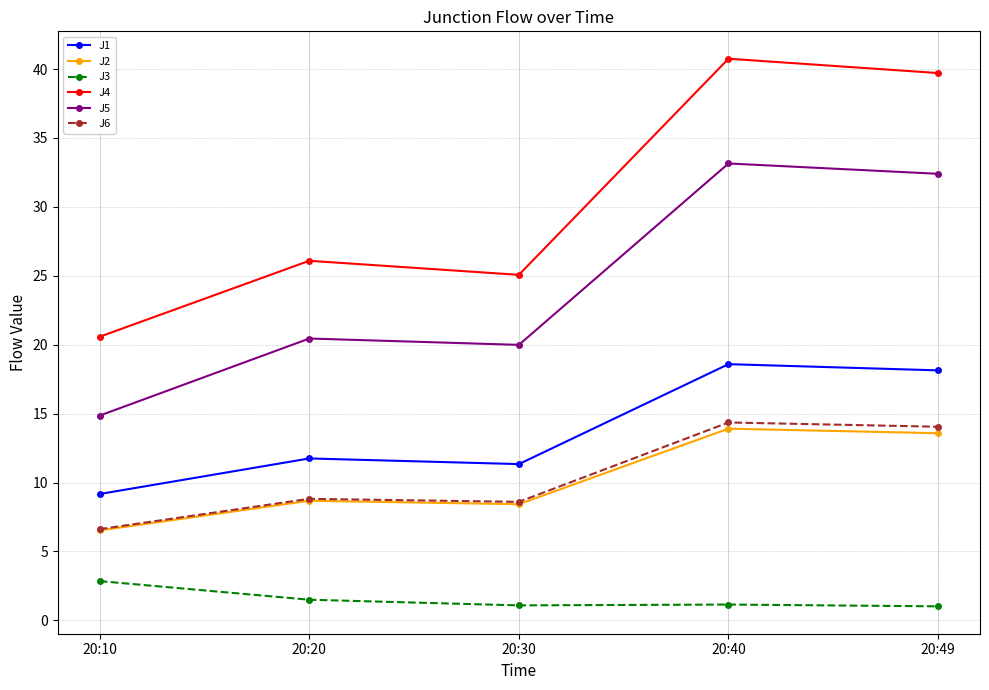

Is it true that J4 equals 41.9 at 20:30?

False